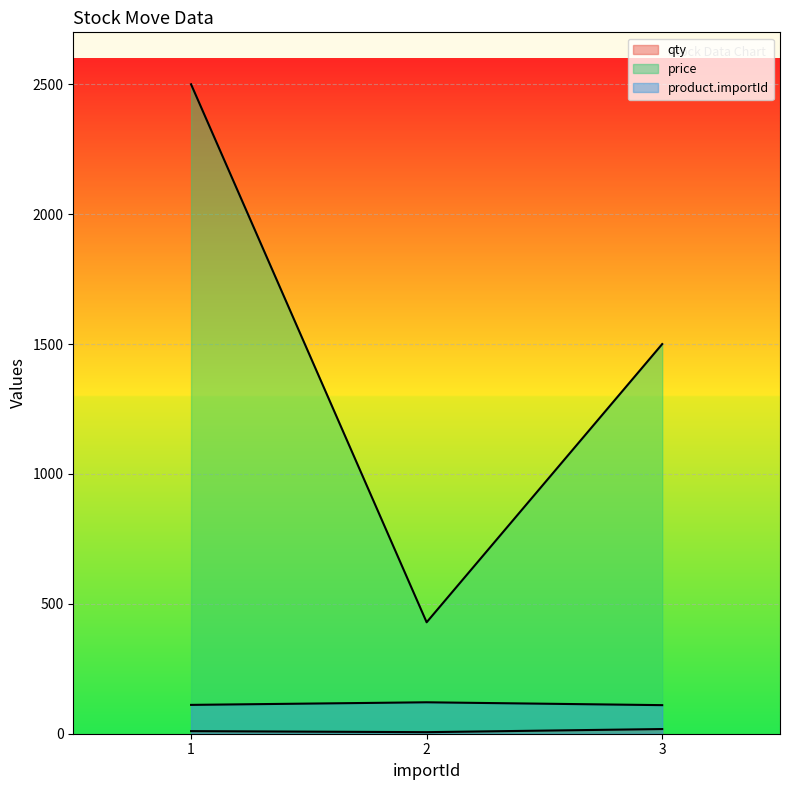

At which label does qty (line) first exceed 10?

3